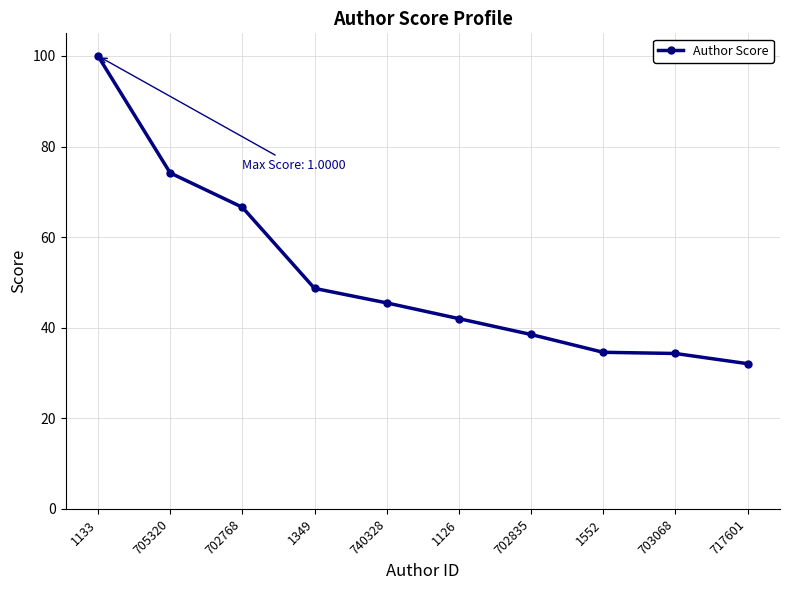

Does the chart have visible grid lines?

Yes